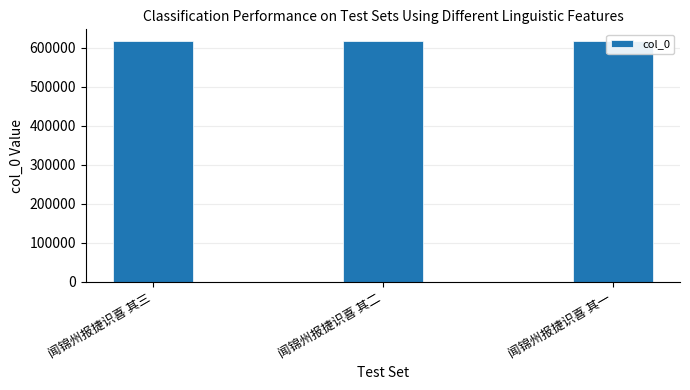

Reading left to right, list all the values displayed in this chart.

闻锦州报捷识喜 其三=616077	闻锦州报捷识喜 其二=616076	闻锦州报捷识喜 其一=616075